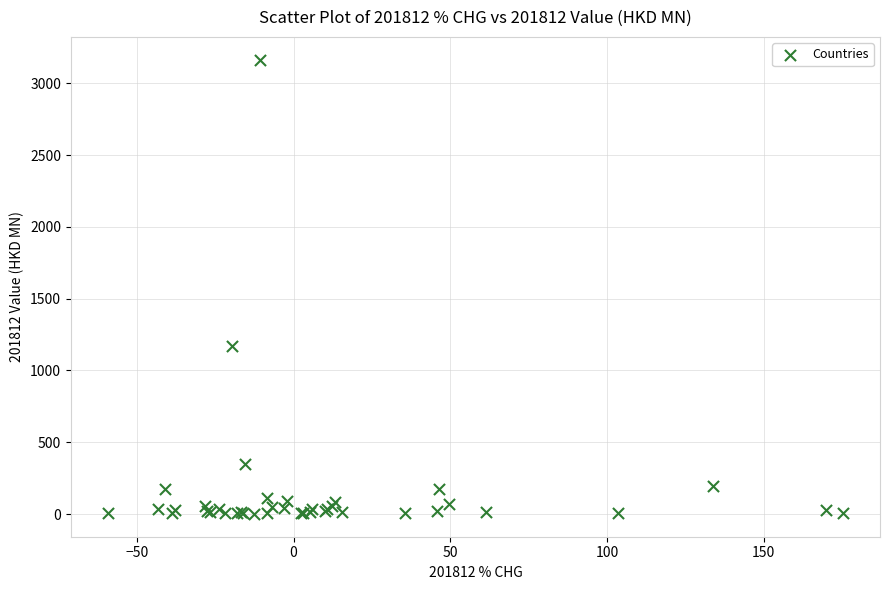

What Y value in the scatter plot is closest to 1582?

1169.4